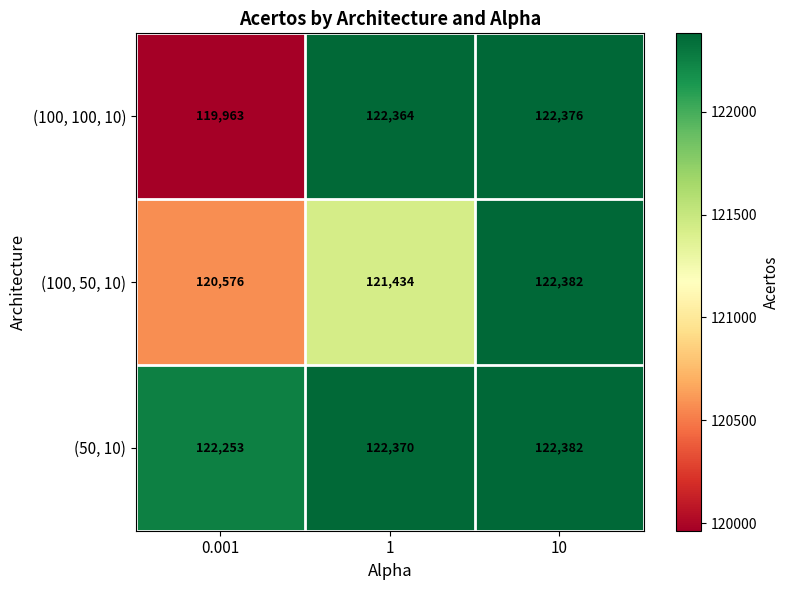

How many data points does each series have?

3